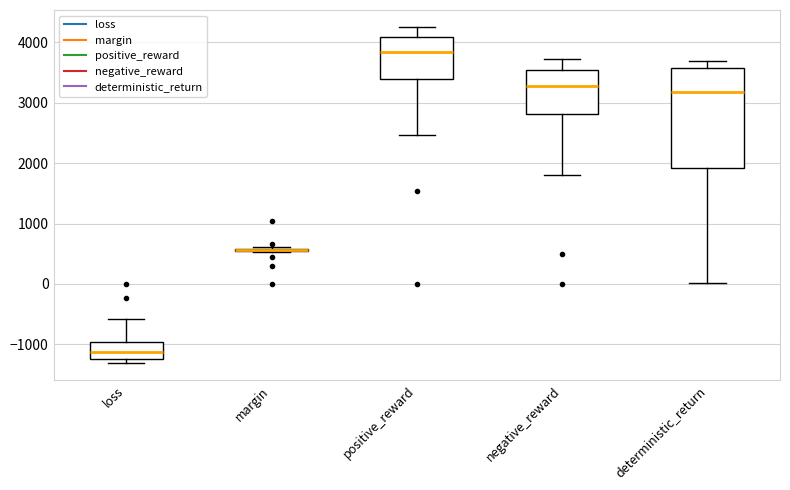

Comparing the boxes themselves (not the whiskers), which one is the tallest?

deterministic_return